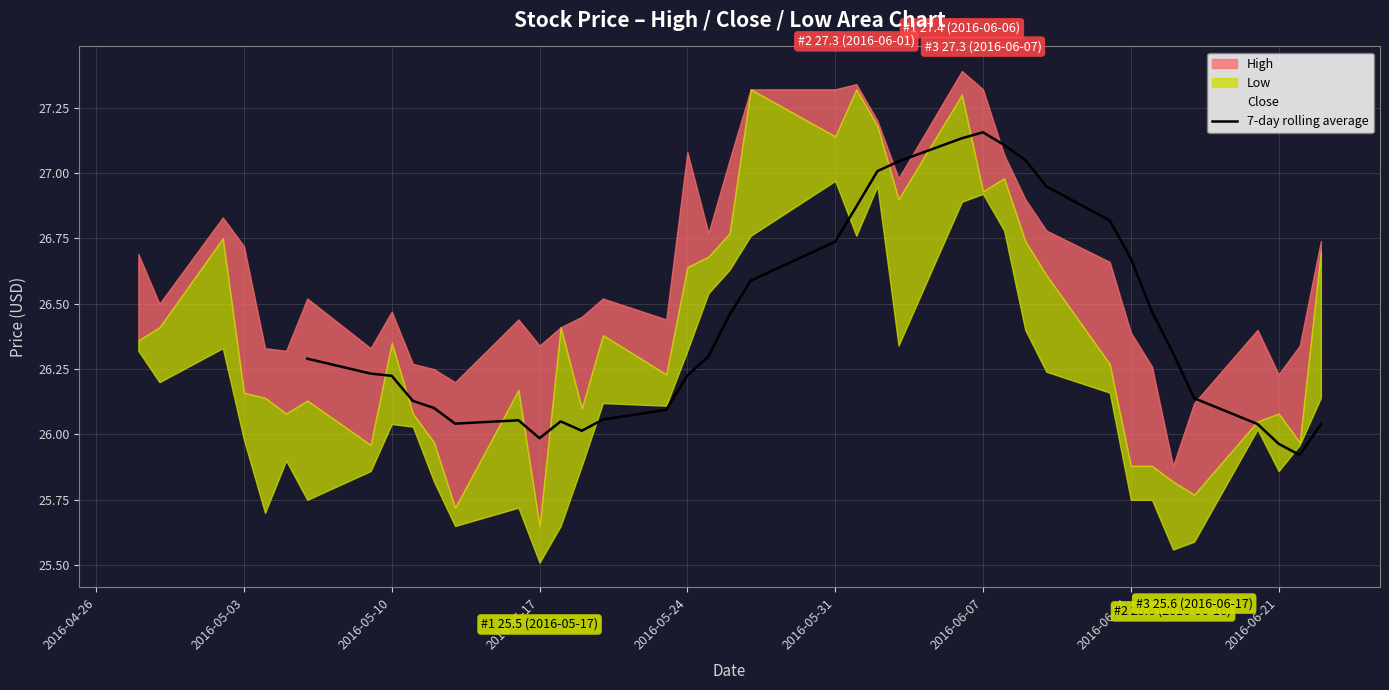

How many values are below 26?

3